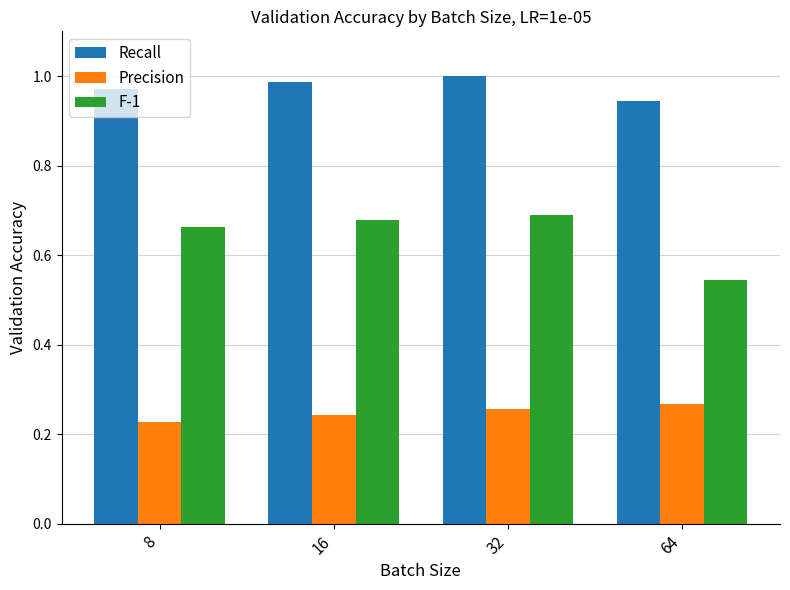

Rank the series by their maximum value, from lowest to highest.

Precision, F-1, Recall